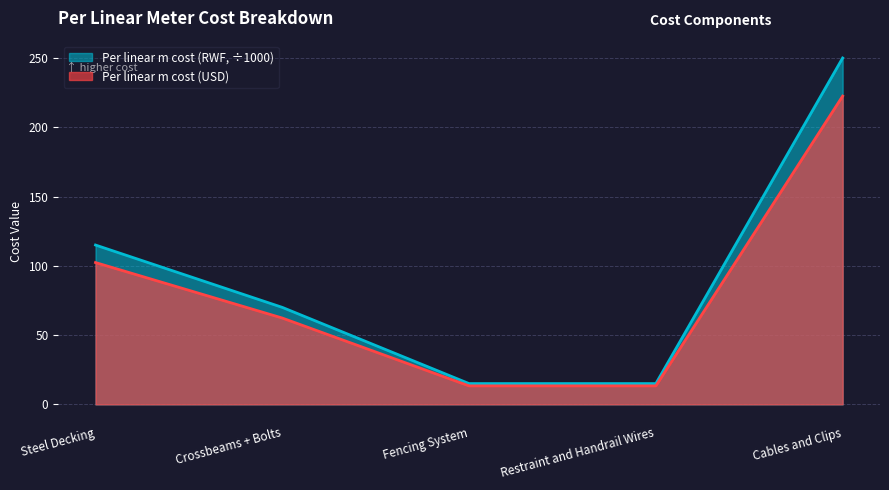

What are all the series names shown in the legend?

Per linear m cost (RWF, ÷1000), Per linear m cost (USD)